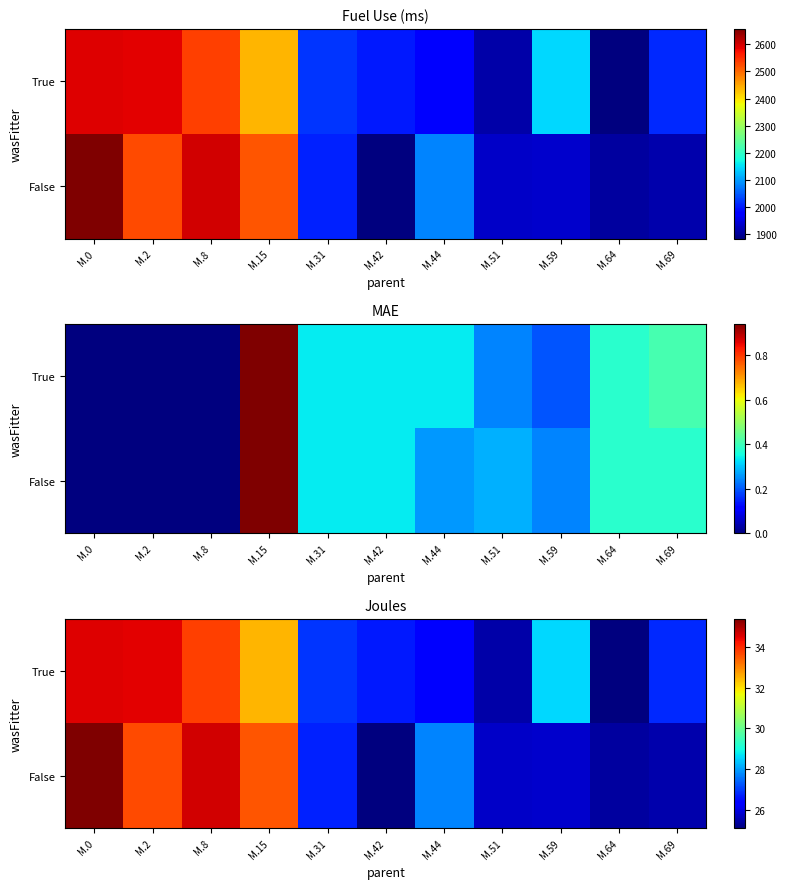

The value of False at M.69 is 7.9. True or false?

False